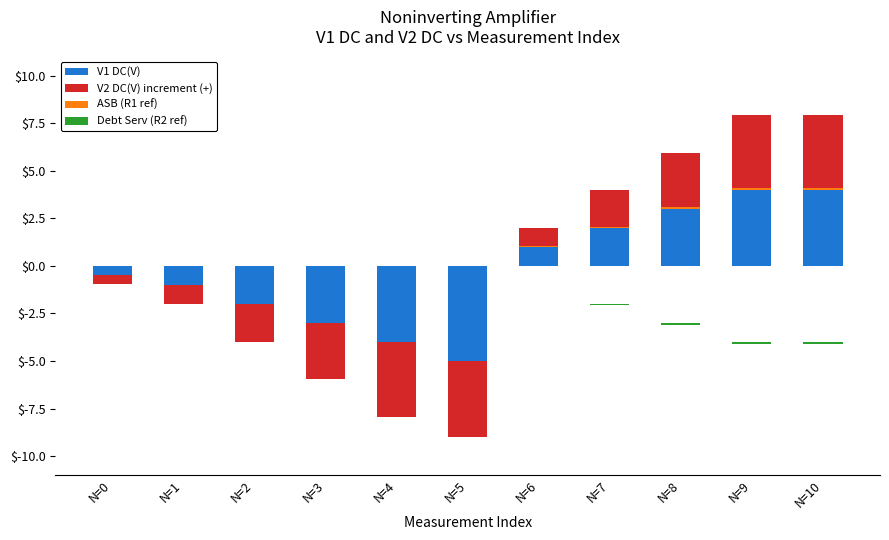

The value of V1 DC(V) at N=6 is 0.5. True or false?

False